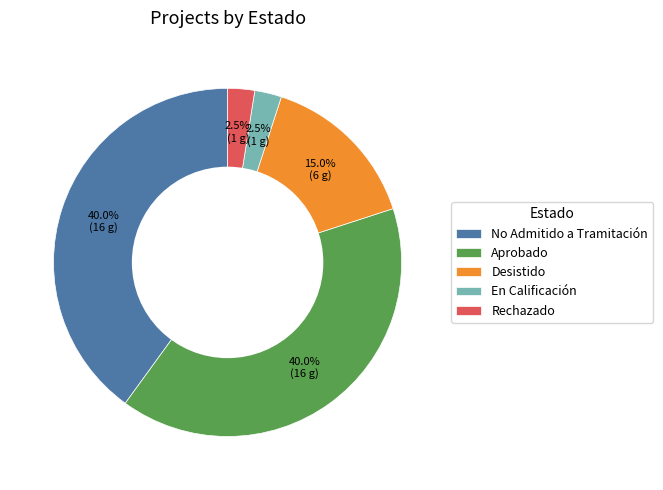

Approximately how many times larger is the value at Rechazado compared to En Calificación?

1.0